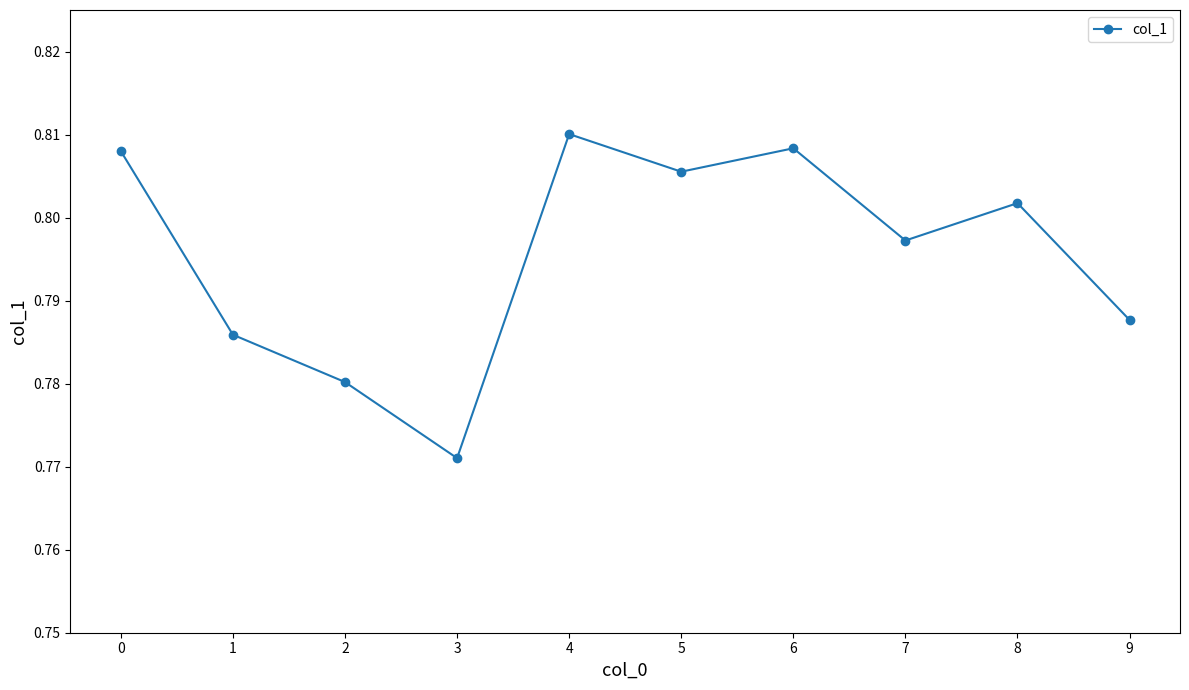

Which category has the highest value across all series?

4